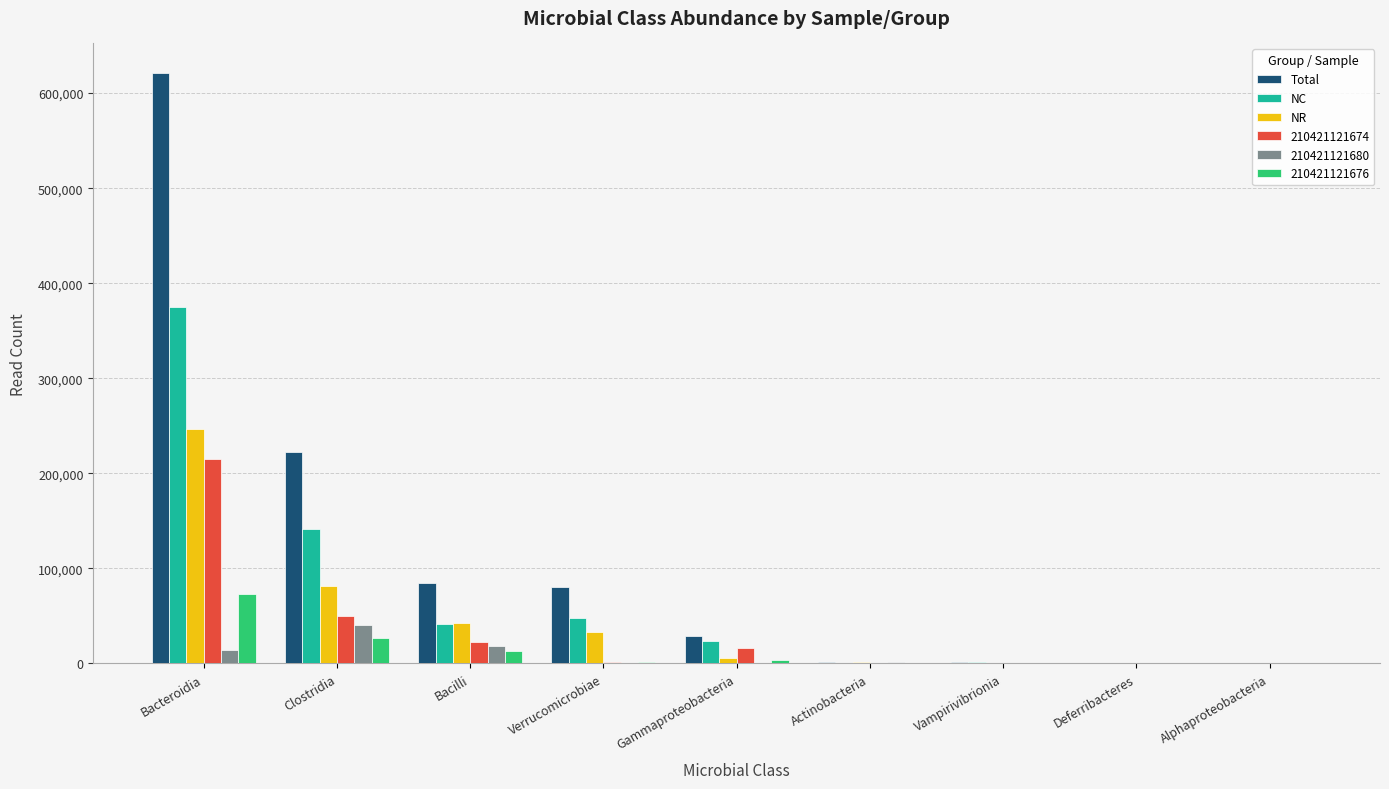

Which series has the widest spread of values?

Total